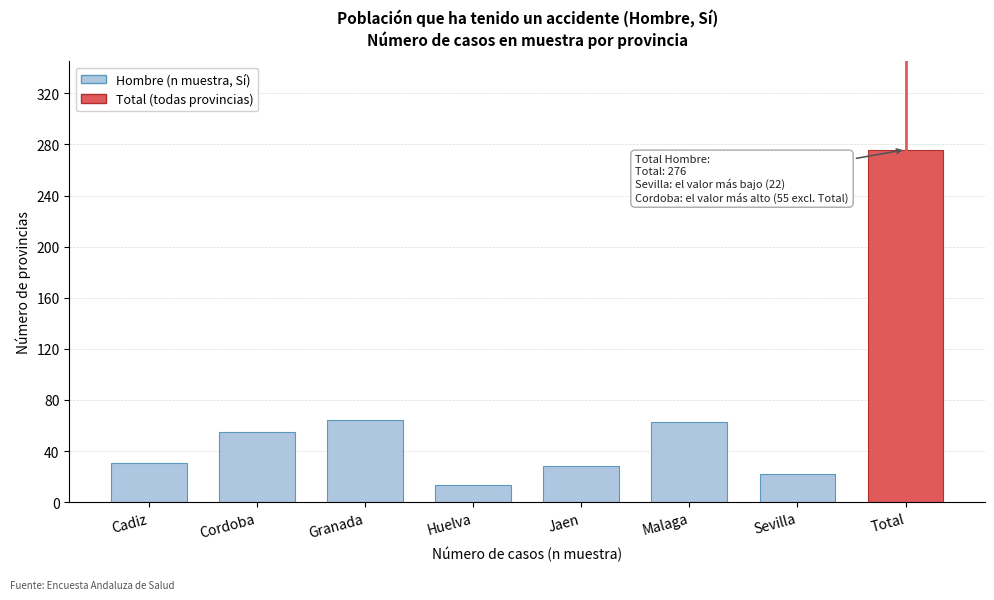

What is the maximum value shown in the chart?

276